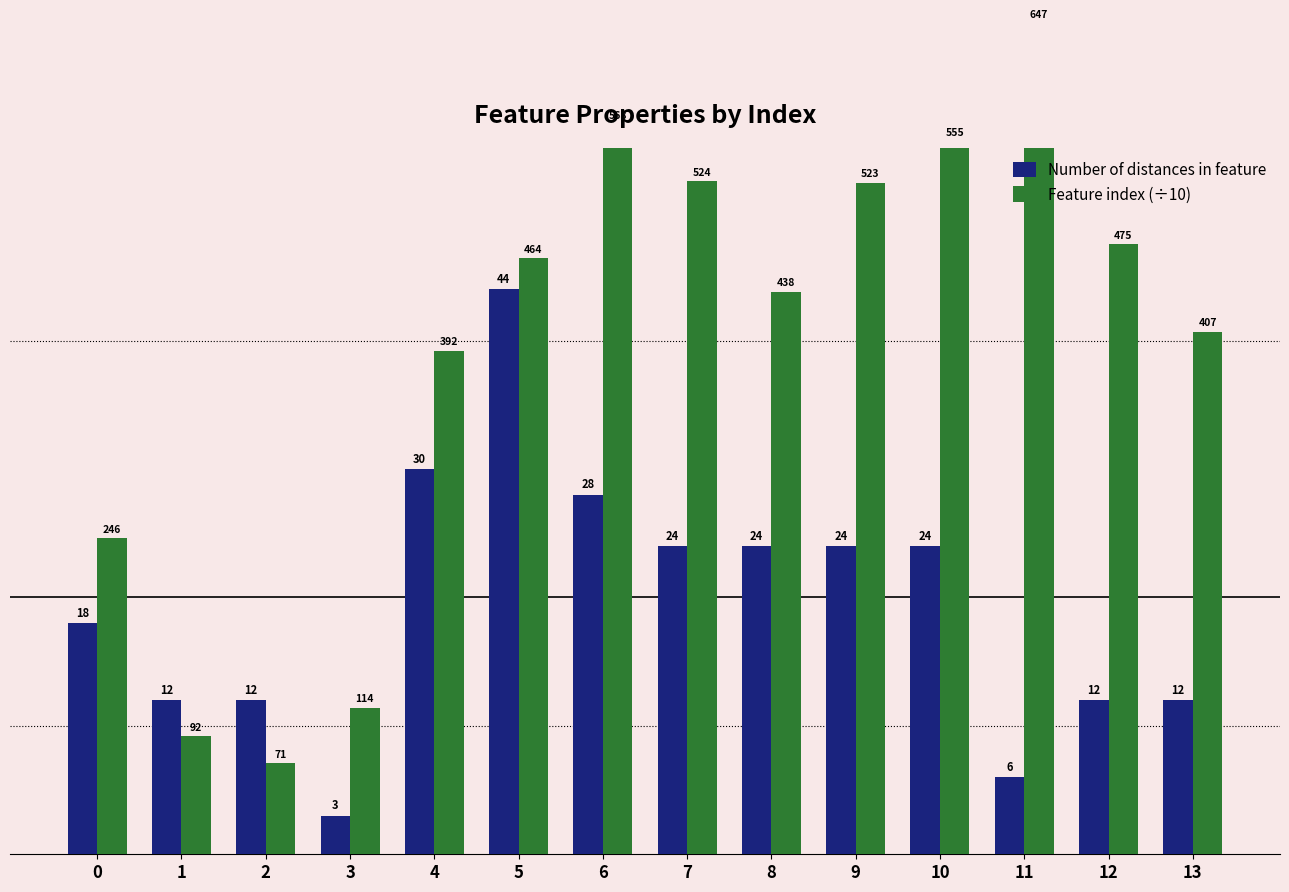

Rank the series at 13 from highest to lowest value.

Feature index (÷10), Number of distances in feature